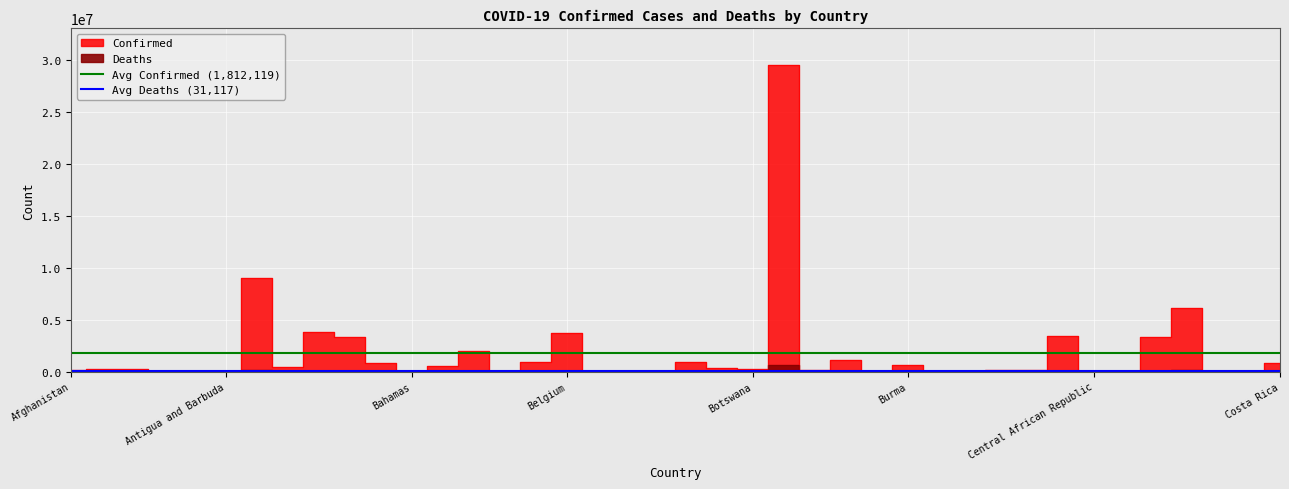

What is the label of the 2nd point from the left?

Antigua and Barbuda